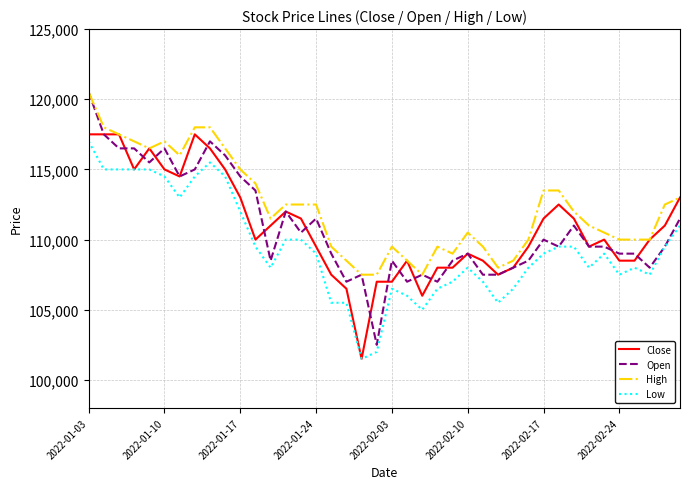

Which series has the largest total across all categories?

High